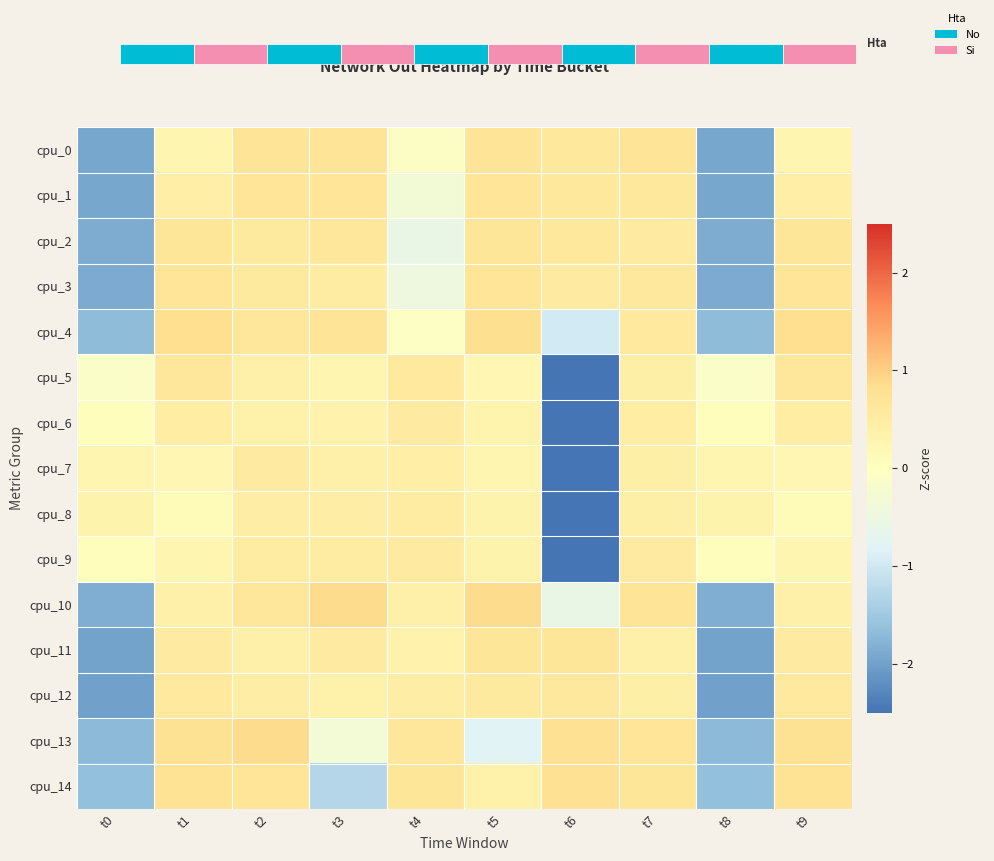

What is the total value across all series at t4?

3.5